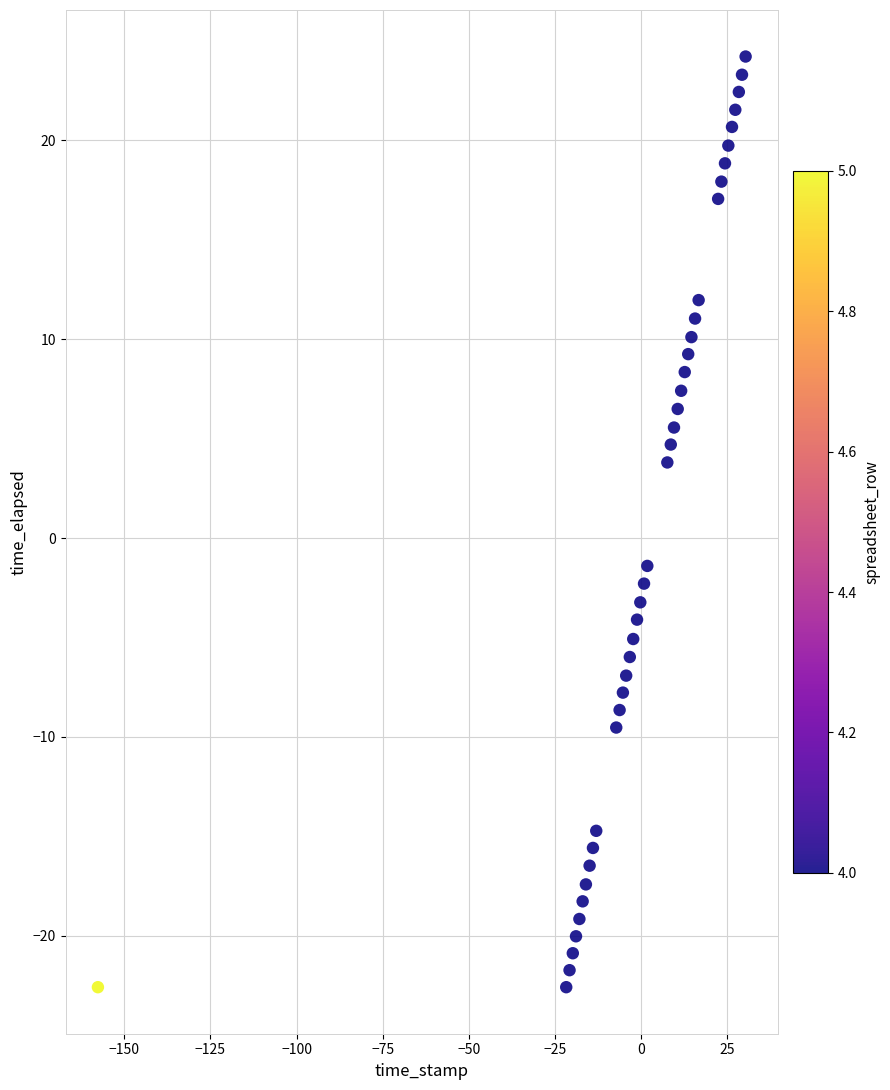

What is the range of X values (max minus min)?

188.0